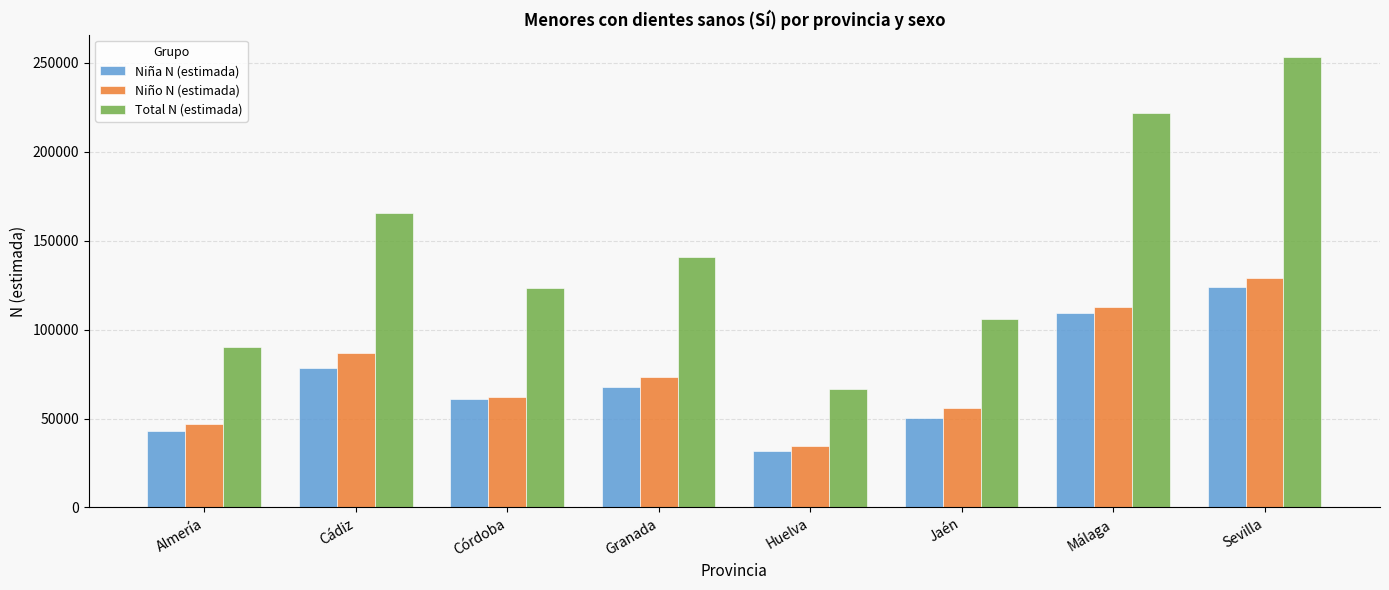

What is the minimum value for Total N (estimada)?

66550